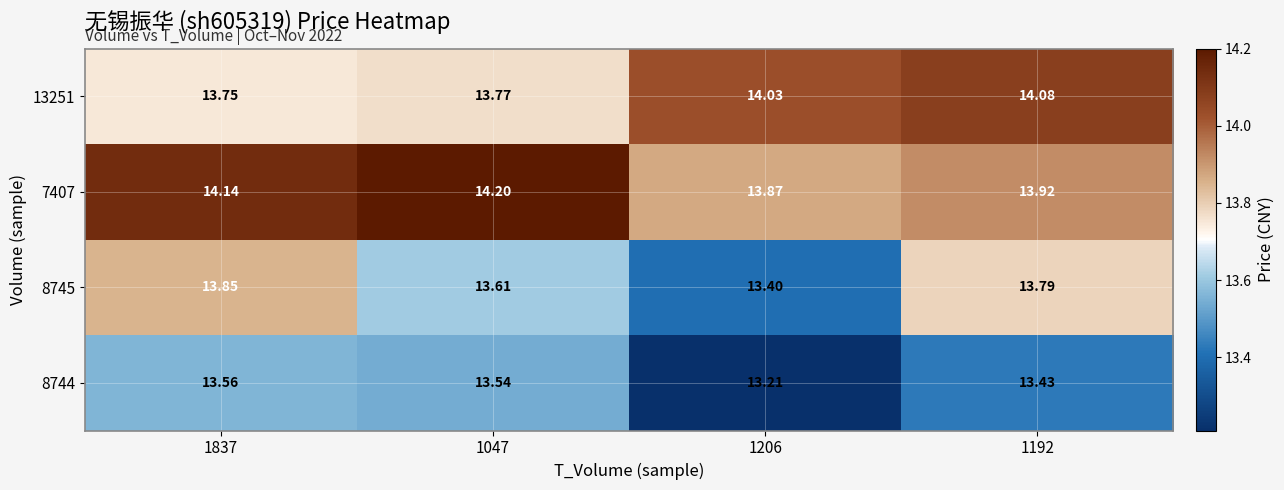

How many distinct data groups are displayed?

4